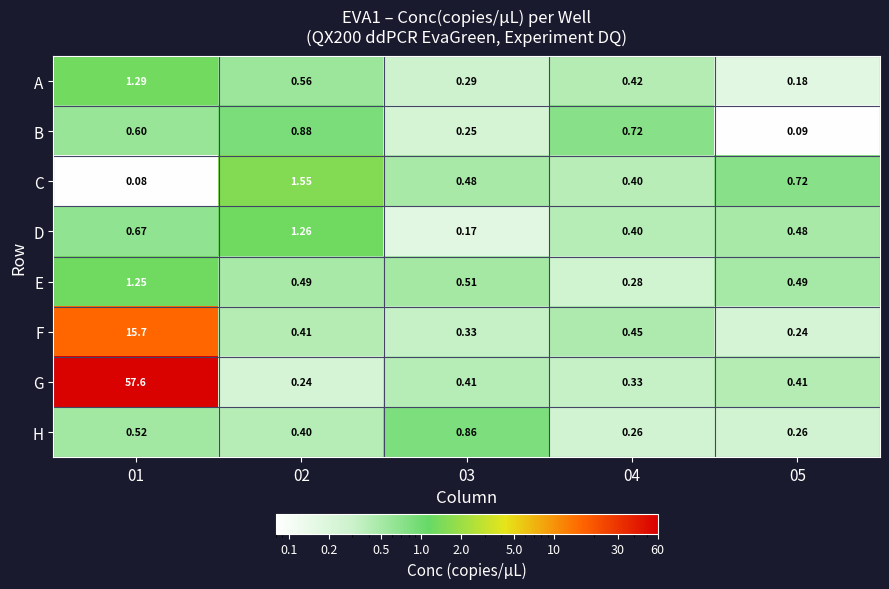

Which series has the largest total across all categories?

G